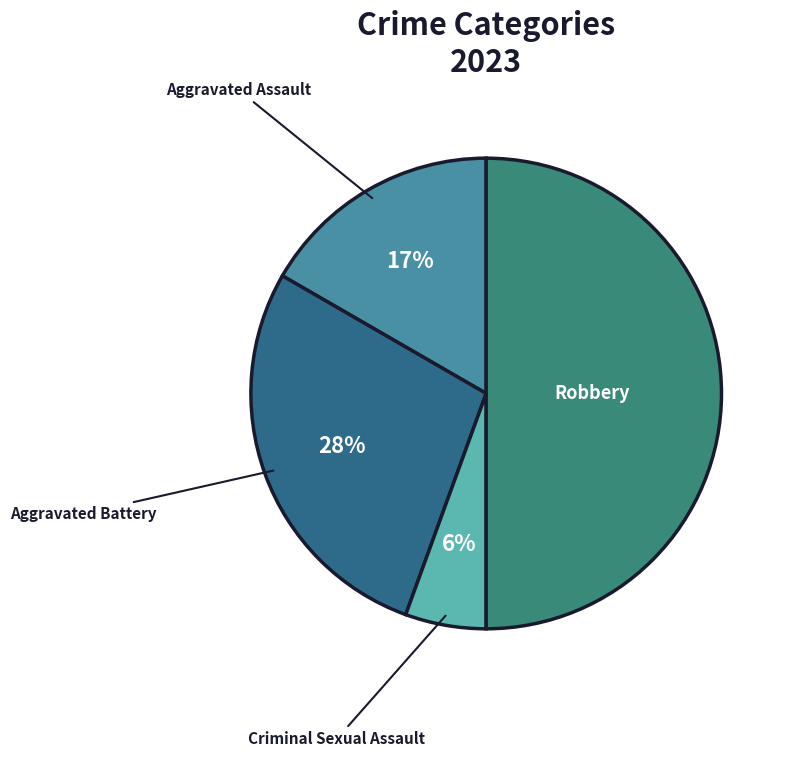

What is the smallest slice in the pie chart?

Criminal Sexual Assault